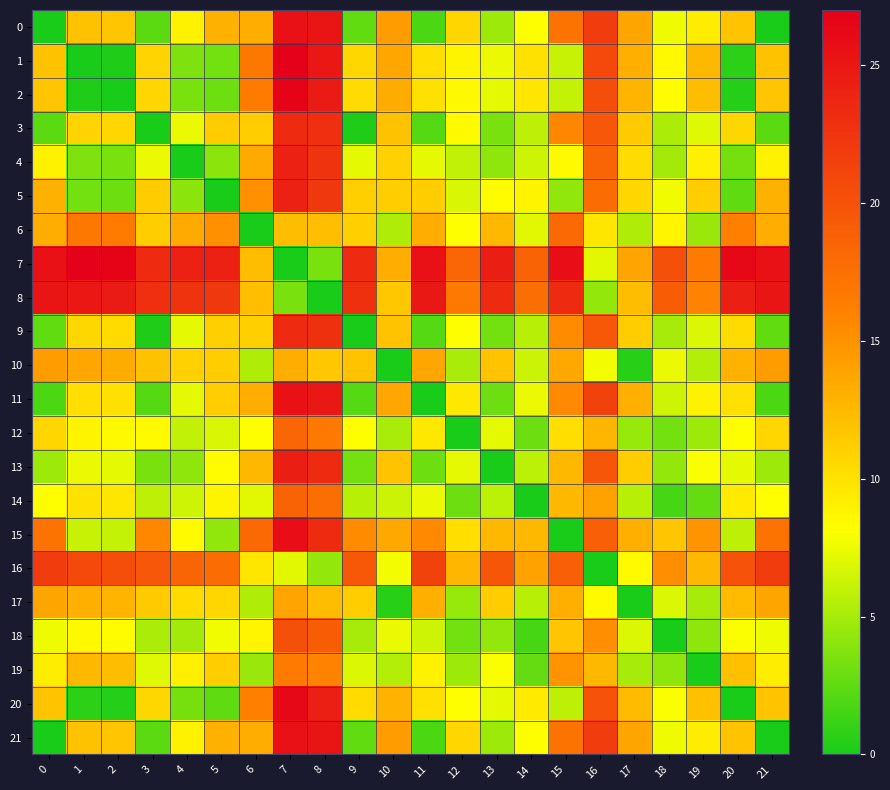

Reading left to right, what are all the values shown in this chart?

0: 0=0.0	1=11.9	2=11.8	3=2.4	4=8.9	5=13.0	6=13.3	7=25.5	8=25.1	9=2.5	10=14.3	11=1.8	12=10.7	13=4.7	14=8.2	15=17.3	16=21.8	17=13.8	18=7.5	19=9.2	20=11.9	21=0.0
1: 0=11.9	1=0.0	2=0.3	3=10.8	4=3.7	5=3.2	6=16.8	7=26.9	8=25.0	9=10.6	10=13.7	11=10.1	12=8.8	13=7.4	14=9.9	15=6.1	16=20.7	17=13.1	18=8.5	19=12.6	20=0.7	21=11.9
2: 0=11.8	1=0.3	2=0.0	3=10.7	4=3.4	5=3.0	6=16.5	7=26.6	8=24.7	9=10.4	10=13.4	11=10.0	12=8.5	13=7.2	14=9.7	15=6.1	16=20.4	17=12.8	18=8.2	19=12.3	20=0.5	21=11.8
3: 0=2.4	1=10.8	2=10.7	3=0.0	4=7.5	5=11.4	6=11.2	7=23.4	8=22.9	9=0.2	10=12.0	11=2.1	12=8.4	13=3.5	14=5.9	15=15.7	16=19.5	17=11.4	18=5.2	19=7.0	20=10.6	21=2.4
4: 0=8.9	1=3.7	2=3.4	3=7.5	4=0.0	5=4.1	6=13.5	7=24.2	8=22.7	9=7.2	10=11.0	11=7.2	12=5.9	13=4.2	14=6.4	15=8.4	16=18.5	17=10.4	18=4.9	19=9.1	20=3.3	21=8.9
5: 0=13.0	1=3.2	2=3.0	3=11.4	4=4.1	5=0.0	6=15.0	7=24.2	8=22.2	9=11.1	10=11.2	11=11.3	12=6.8	13=8.3	14=8.8	15=4.3	16=17.8	17=10.7	18=7.6	19=11.2	20=2.5	21=13.0
6: 0=13.3	1=16.8	2=16.5	3=11.2	4=13.5	5=15.0	6=0.0	7=12.2	8=12.1	9=11.2	10=5.3	11=13.3	12=8.2	13=12.6	14=7.1	15=18.1	16=9.7	17=5.4	18=8.7	19=4.6	20=16.2	21=13.3
7: 0=25.5	1=26.9	2=26.6	3=23.4	4=24.2	5=24.2	6=12.2	7=0.0	8=3.5	9=23.3	10=13.3	11=25.4	12=18.3	13=24.4	14=18.6	15=25.8	16=7.1	17=13.8	18=20.2	19=16.6	20=26.2	21=25.5
8: 0=25.1	1=25.0	2=24.7	3=22.9	4=22.7	5=22.2	6=12.1	7=3.5	8=0.0	9=22.8	10=11.7	11=24.8	12=16.8	13=23.4	14=17.6	15=23.3	16=4.4	17=12.3	18=19.1	19=15.9	20=24.3	21=25.1
9: 0=2.5	1=10.6	2=10.4	3=0.2	4=7.2	5=11.1	6=11.2	7=23.3	8=22.8	9=0.0	10=11.8	11=2.1	12=8.2	13=3.2	14=5.7	15=15.4	16=19.4	17=11.3	18=5.0	19=6.9	20=10.4	21=2.5
10: 0=14.3	1=13.7	2=13.4	3=12.0	4=11.0	5=11.2	6=5.3	7=13.3	8=11.7	9=11.8	10=0.0	11=13.7	12=5.1	13=11.8	14=6.2	15=13.6	16=7.8	17=0.6	18=7.5	19=5.5	20=13.0	21=14.3
11: 0=1.8	1=10.1	2=10.0	3=2.1	4=7.2	5=11.3	6=13.3	7=25.4	8=24.8	9=2.1	10=13.7	11=0.0	12=9.6	13=3.0	14=7.4	15=15.5	16=21.3	17=13.1	18=6.4	19=8.9	20=10.1	21=1.8
12: 0=10.7	1=8.8	2=8.5	3=8.4	4=5.9	5=6.8	6=8.2	7=18.3	8=16.8	9=8.2	10=5.1	11=9.6	12=0.0	13=7.2	14=3.0	15=10.2	16=12.7	17=4.5	18=3.2	19=4.7	20=8.2	21=10.7
13: 0=4.7	1=7.4	2=7.2	3=3.5	4=4.2	5=8.3	6=12.6	7=24.4	8=23.4	9=3.2	10=11.8	11=3.0	12=7.2	13=0.0	14=5.8	15=12.6	16=19.6	17=11.2	18=4.4	19=8.0	20=7.2	21=4.7
14: 0=8.2	1=9.9	2=9.7	3=5.9	4=6.4	5=8.8	6=7.1	7=18.6	8=17.6	9=5.7	10=6.2	11=7.4	12=3.0	13=5.8	14=0.0	15=12.6	16=14.0	17=5.7	18=1.6	19=2.7	20=9.4	21=8.2
15: 0=17.3	1=6.1	2=6.1	3=15.7	4=8.4	5=4.3	6=18.1	7=25.8	8=23.3	9=15.4	10=13.6	11=15.5	12=10.2	13=12.6	14=12.6	15=0.0	16=18.9	17=13.2	18=11.7	19=14.9	20=5.8	21=17.3
16: 0=21.8	1=20.7	2=20.4	3=19.5	4=18.5	5=17.8	6=9.7	7=7.1	8=4.4	9=19.4	10=7.8	11=21.3	12=12.7	13=19.6	14=14.0	15=18.9	16=0.0	17=8.4	18=15.3	19=12.6	20=20.0	21=21.8
17: 0=13.8	1=13.1	2=12.8	3=11.4	4=10.4	5=10.7	6=5.4	7=13.8	8=12.3	9=11.3	10=0.6	11=13.1	12=4.5	13=11.2	14=5.7	15=13.2	16=8.4	17=0.0	18=6.9	19=5.0	20=12.4	21=13.8
18: 0=7.5	1=8.5	2=8.2	3=5.2	4=4.9	5=7.6	6=8.7	7=20.2	8=19.1	9=5.0	10=7.5	11=6.4	12=3.2	13=4.4	14=1.6	15=11.7	16=15.3	17=6.9	18=0.0	19=4.2	20=8.0	21=7.5
19: 0=9.2	1=12.6	2=12.3	3=7.0	4=9.1	5=11.2	6=4.6	7=16.6	8=15.9	9=6.9	10=5.5	11=8.9	12=4.7	13=8.0	14=2.7	15=14.9	16=12.6	17=5.0	18=4.2	19=0.0	20=12.0	21=9.2
20: 0=11.9	1=0.7	2=0.5	3=10.6	4=3.3	5=2.5	6=16.2	7=26.2	8=24.3	9=10.4	10=13.0	11=10.1	12=8.2	13=7.2	14=9.4	15=5.8	16=20.0	17=12.4	18=8.0	19=12.0	20=0.0	21=11.9
21: 0=0.0	1=11.9	2=11.8	3=2.4	4=8.9	5=13.0	6=13.3	7=25.5	8=25.1	9=2.5	10=14.3	11=1.8	12=10.7	13=4.7	14=8.2	15=17.3	16=21.8	17=13.8	18=7.5	19=9.2	20=11.9	21=0.0